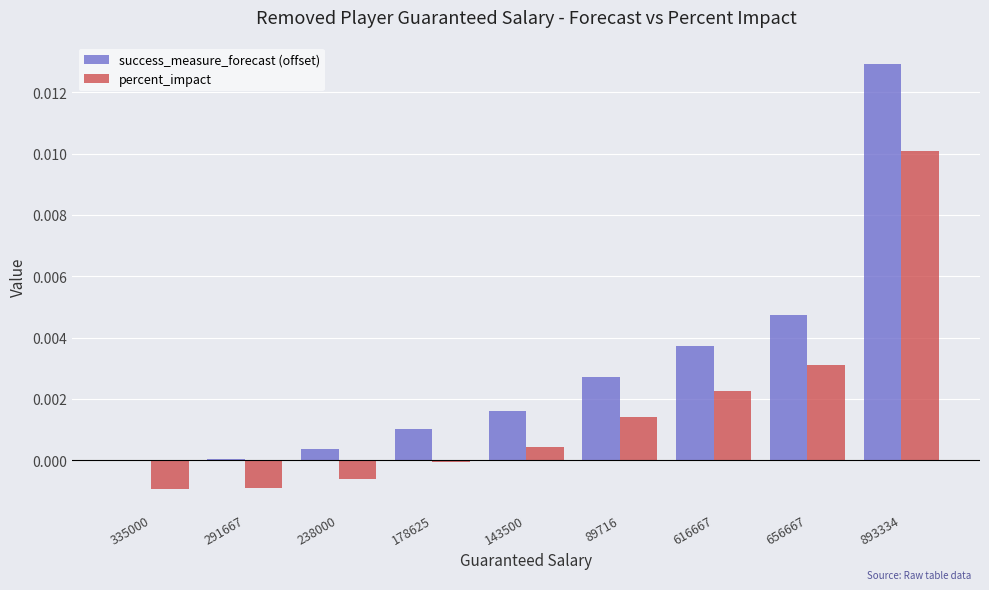

At which category is the sum across all series the highest?

893334